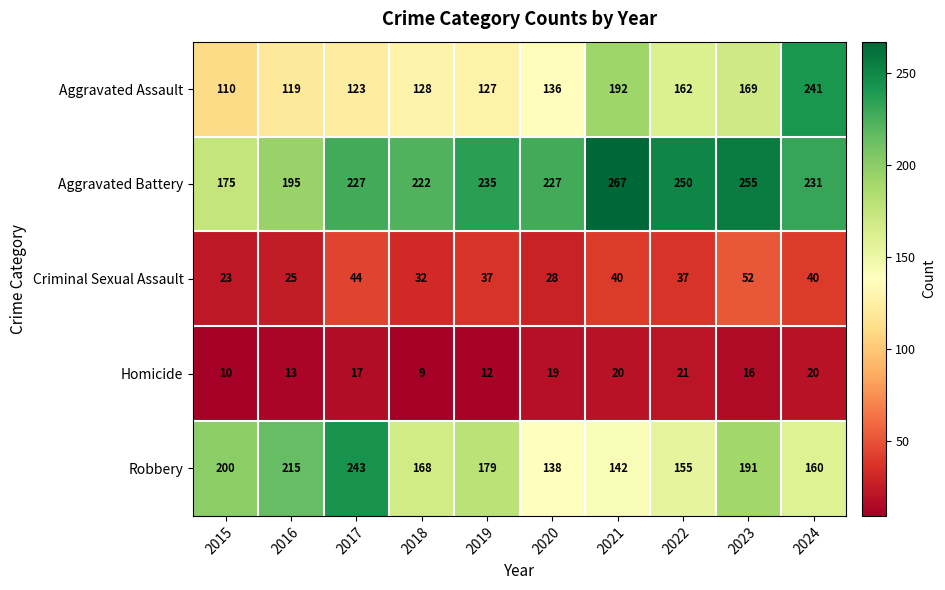

At which category is the sum across all series the highest?

2024